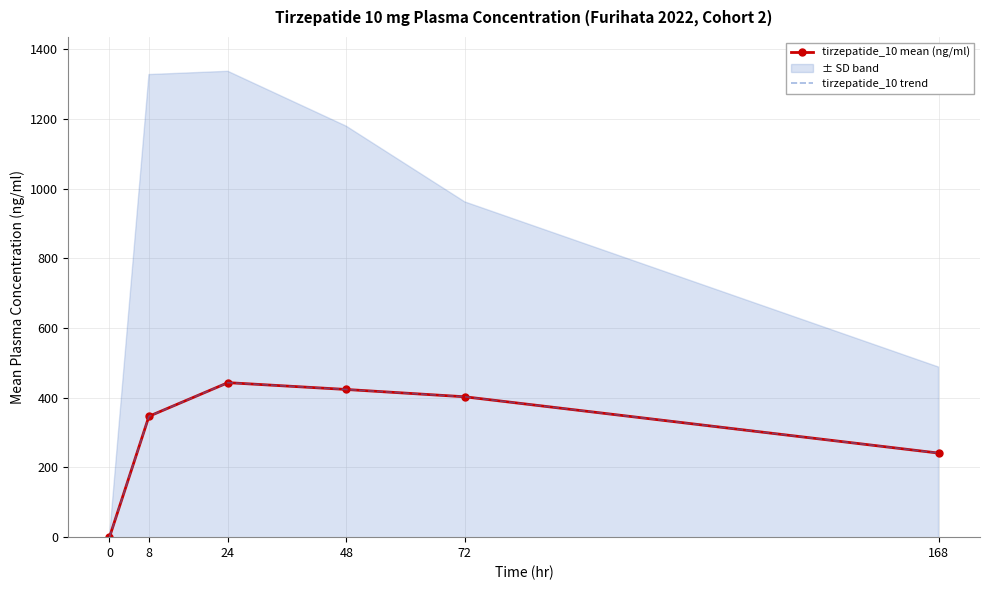

How many values in tirzepatide_10 trend are above zero?

5